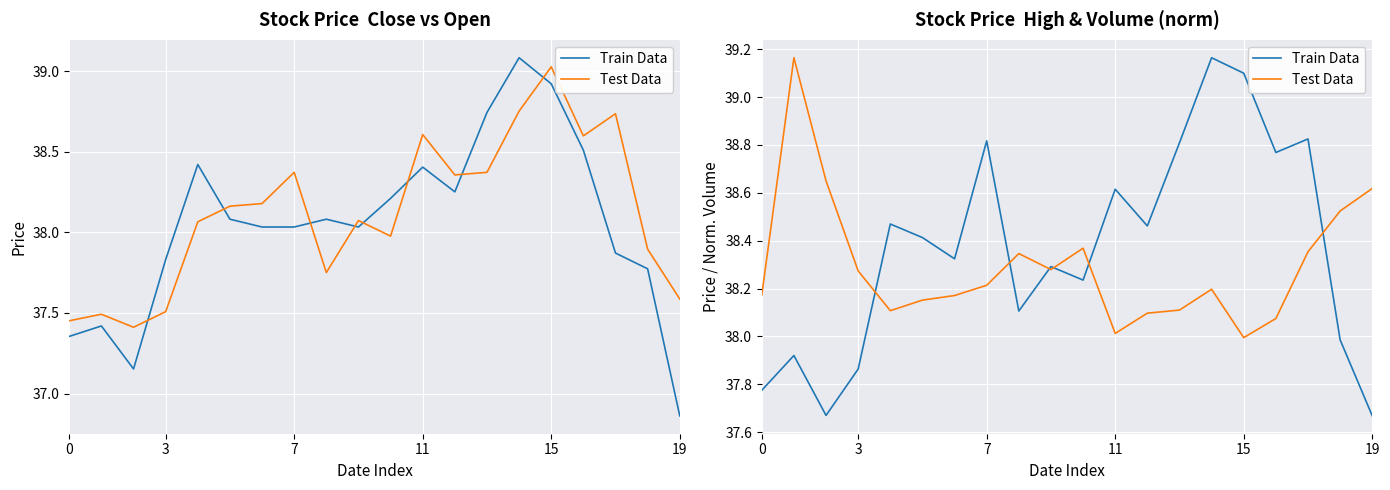

Rank the series by their average value, from lowest to highest.

Test Data, Train Data